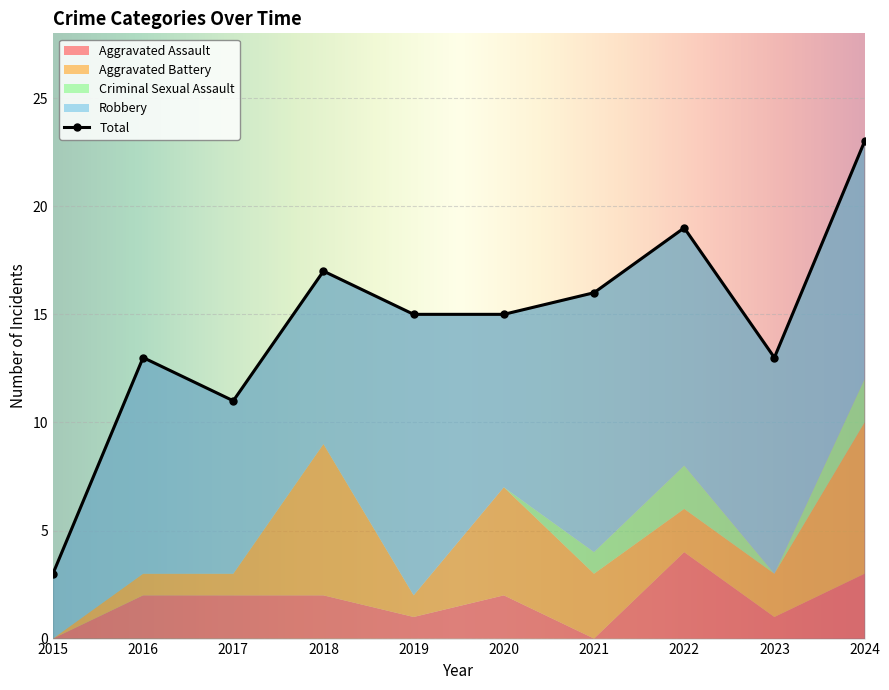

What is the difference between the second highest and second lowest values in the Robbery series?

4